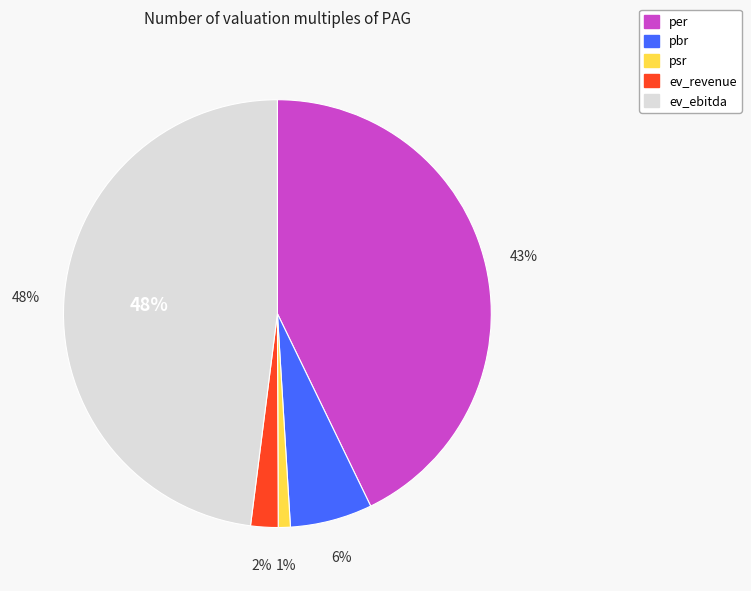

Which slice is the smallest?

psr